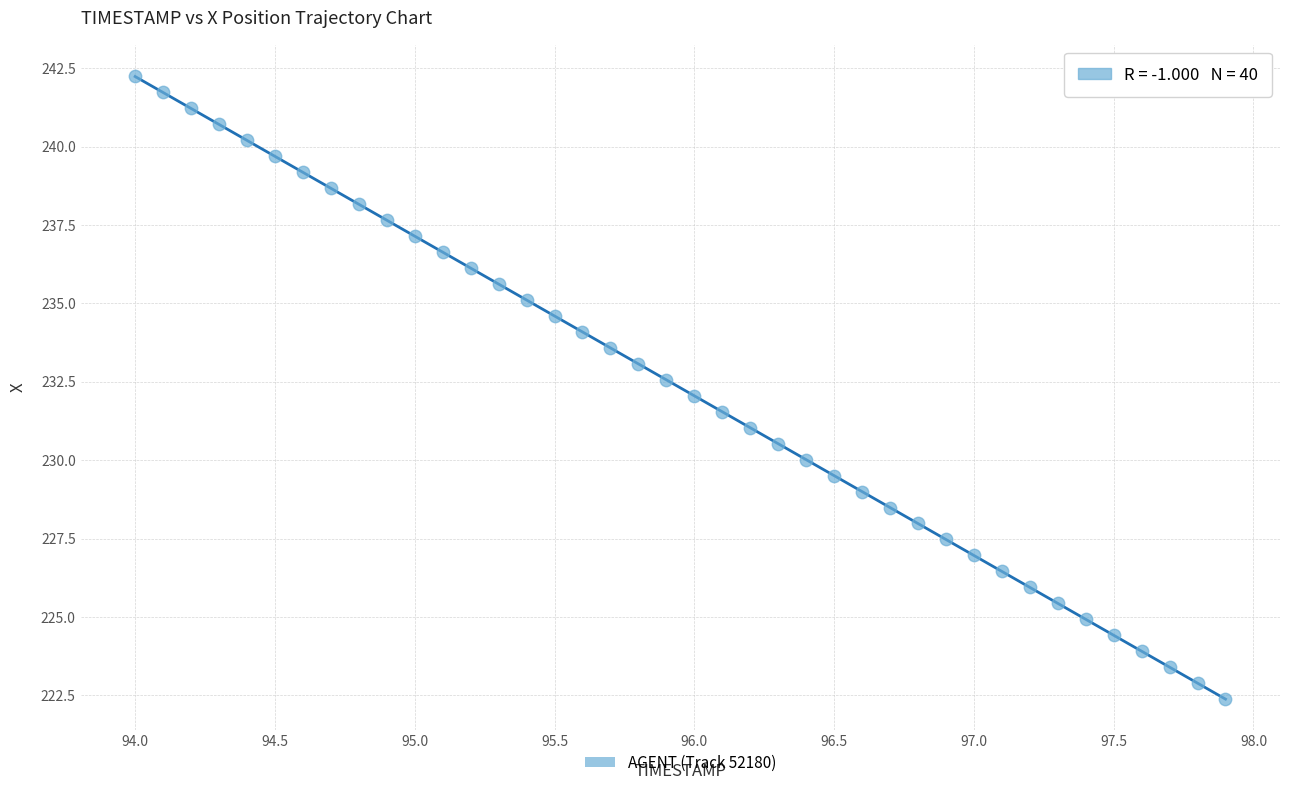

What is the range of X values (max minus min)?

3.9